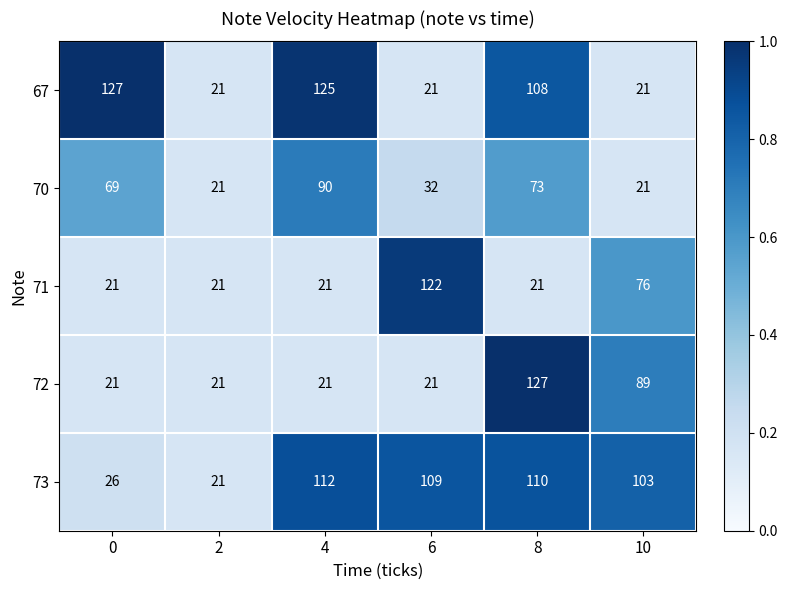

What is the difference between the maximum and minimum values in the 71 series?

101